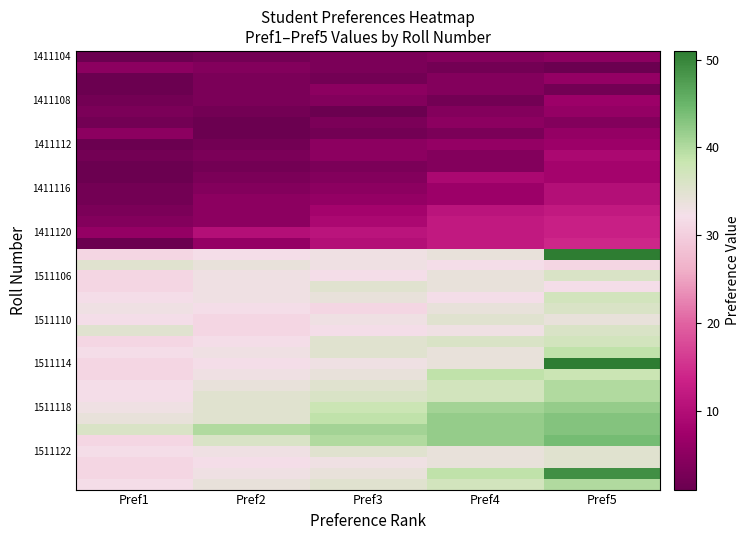

What is the smallest value displayed?

1